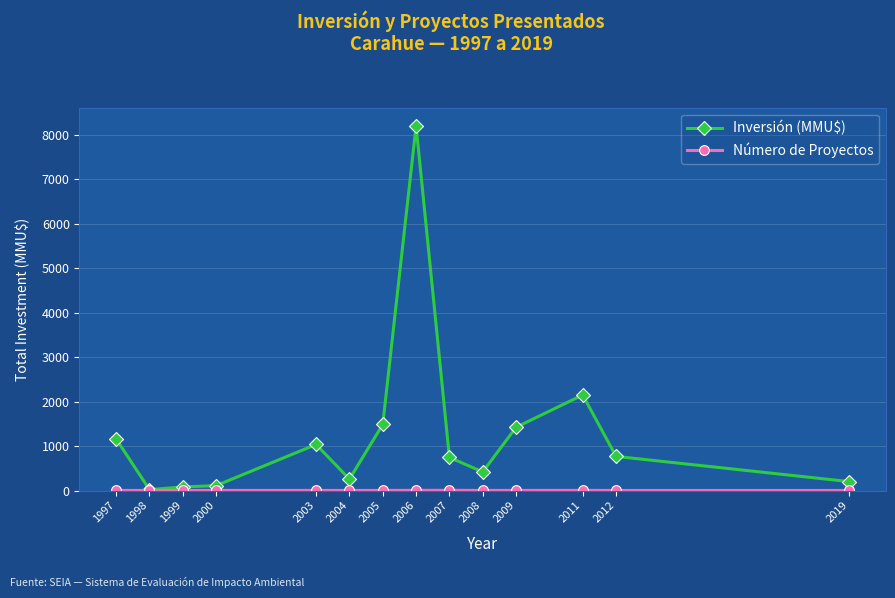

True or false: Inversión (MMU$) has more than 1 interior local peaks.

True